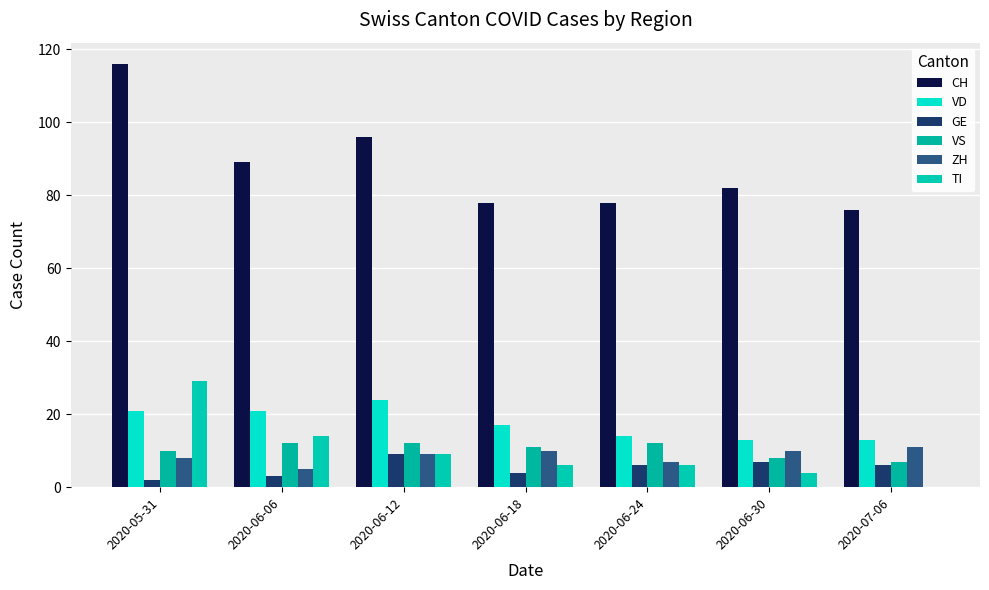

What are all the series names shown in the legend?

CH, VD, GE, VS, ZH, TI